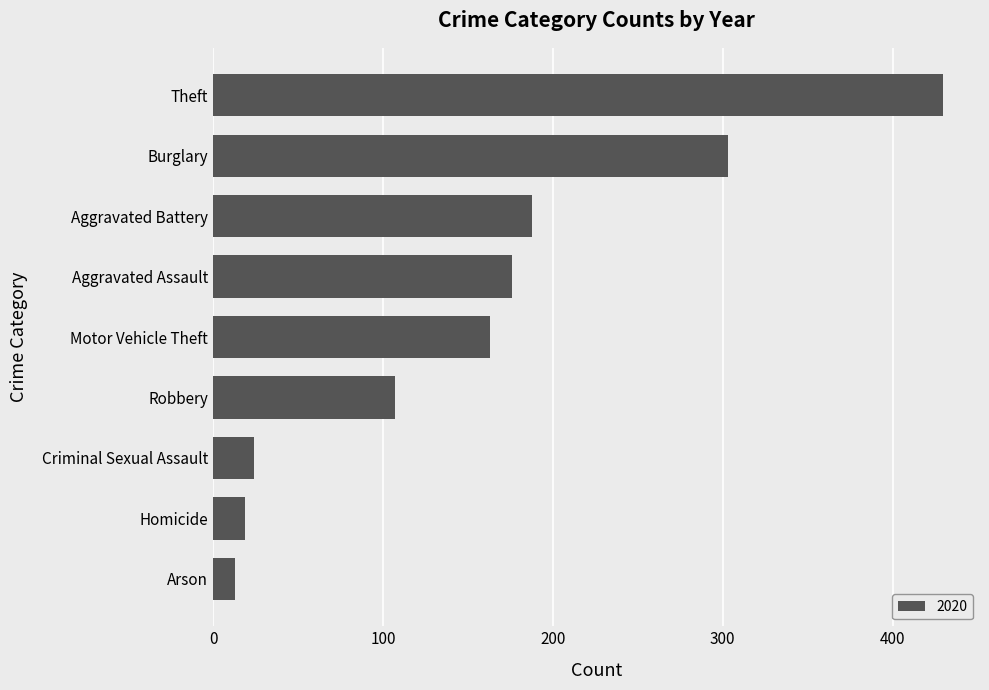

True or false: the data shows 278 at Aggravated Assault.

False